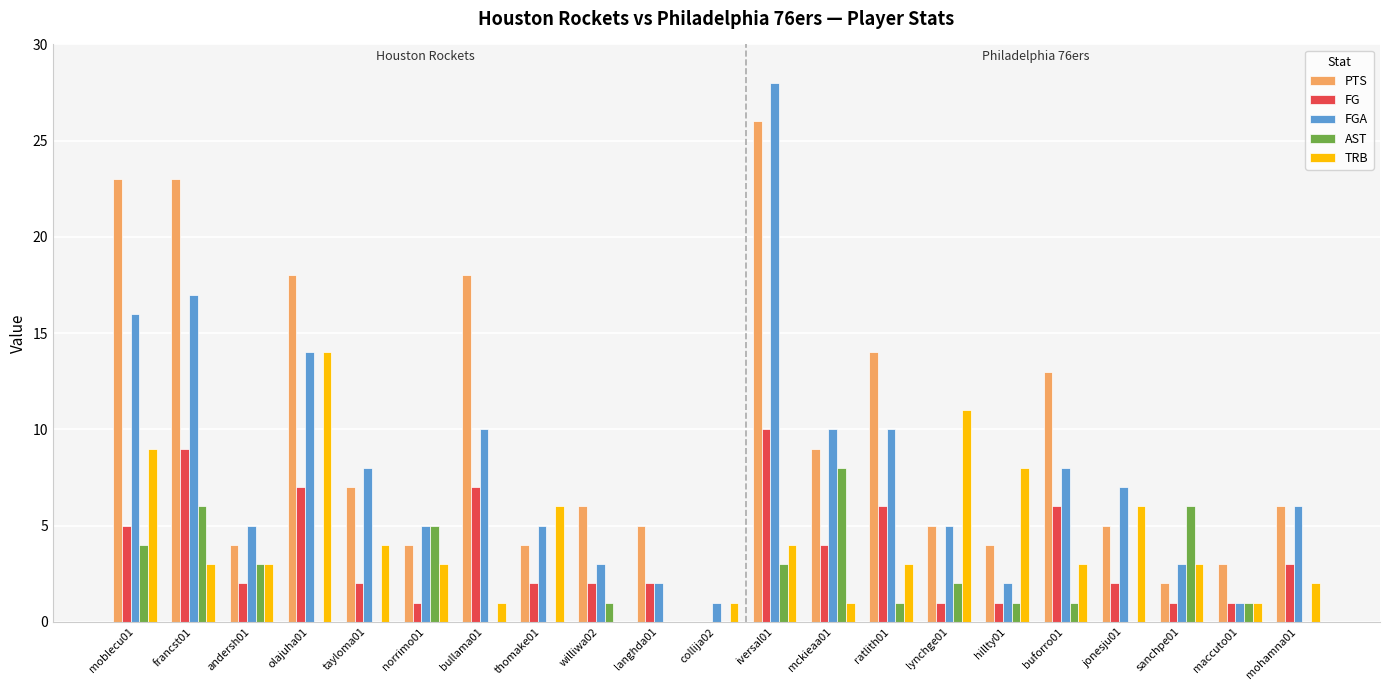

Reading left to right, what are all the values shown in this chart?

PTS: 23	23	4	18	7	4	18	4	6	5	0	26	9	14	5	4	13	5	2	3	6
FG: 5	9	2	7	2	1	7	2	2	2	0	10	4	6	1	1	6	2	1	1	3
FGA: 16	17	5	14	8	5	10	5	3	2	1	28	10	10	5	2	8	7	3	1	6
AST: 4	6	3	0	0	5	0	0	1	0	0	3	8	1	2	1	1	0	6	1	0
TRB: 9	3	3	14	4	3	1	6	0	0	1	4	1	3	11	8	3	6	3	1	2